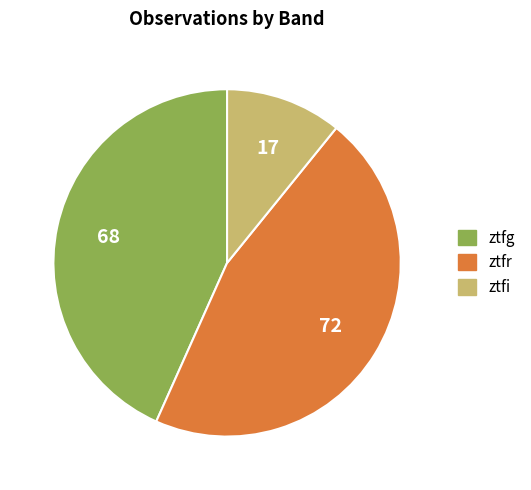

Which slice is the largest?

ztfr